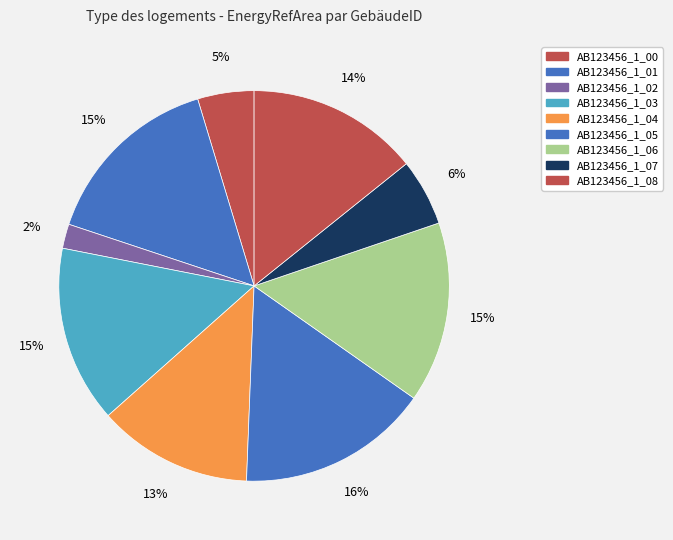

Count the number of slices in the pie.

9